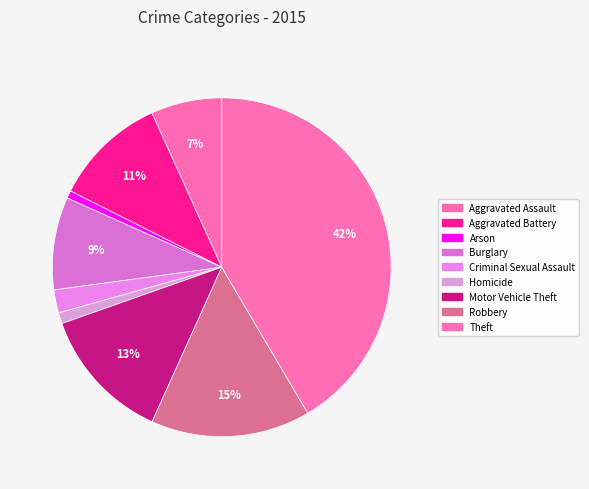

How many slices are in this pie chart?

9